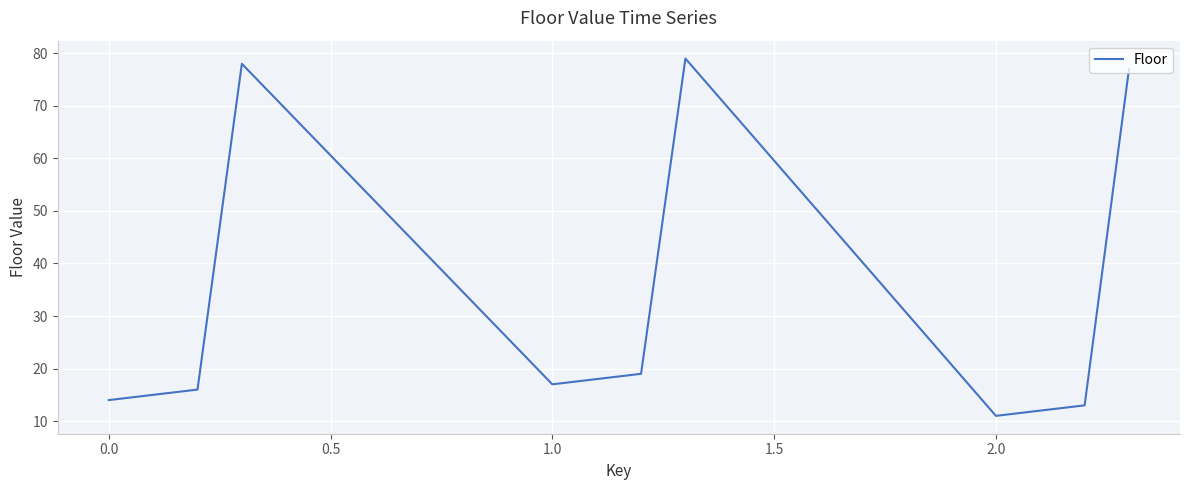

What is the difference between the maximum and second lowest values?

67